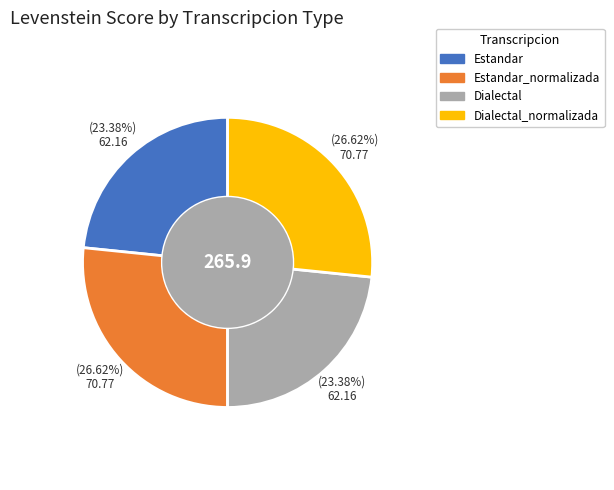

The Dialectal slice represents 23% of the pie. True or false?

True